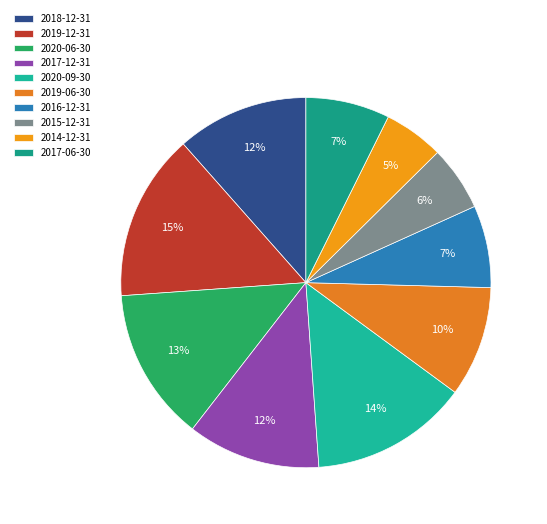

What is the smallest slice in the pie chart?

2014-12-31